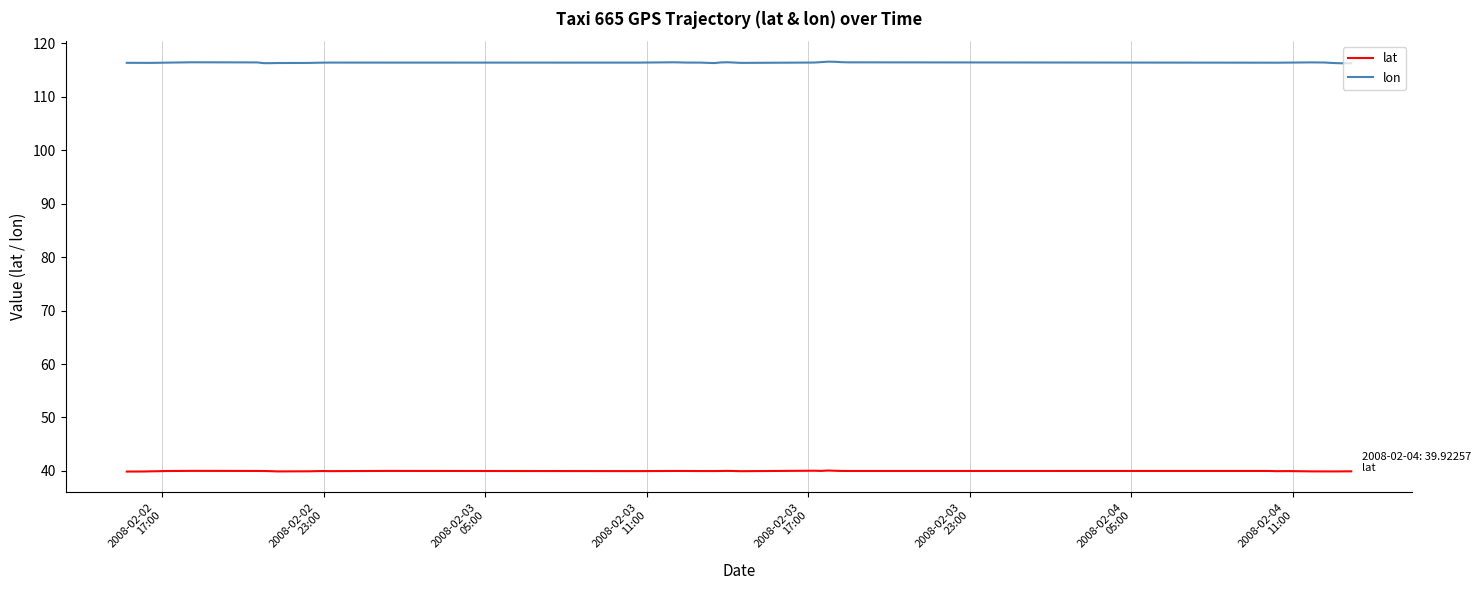

What is the minimum value shown in the chart?

39.9